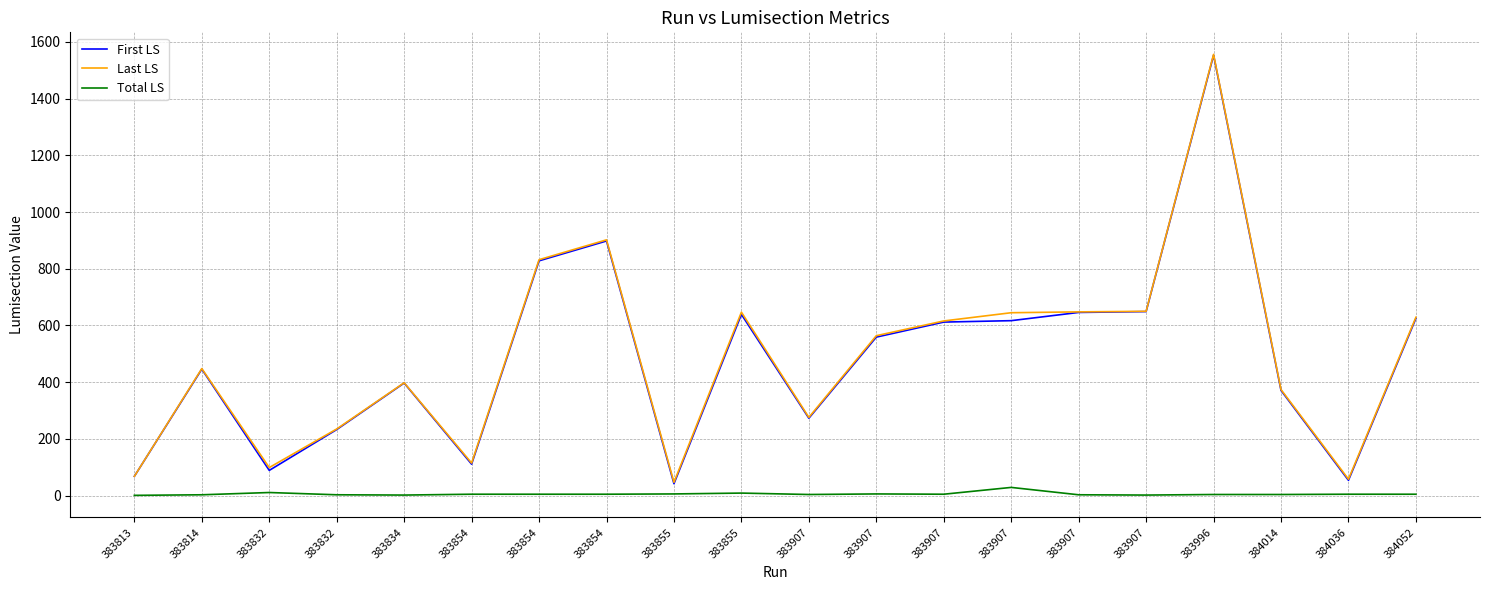

What is the average value of the Total LS series?

6